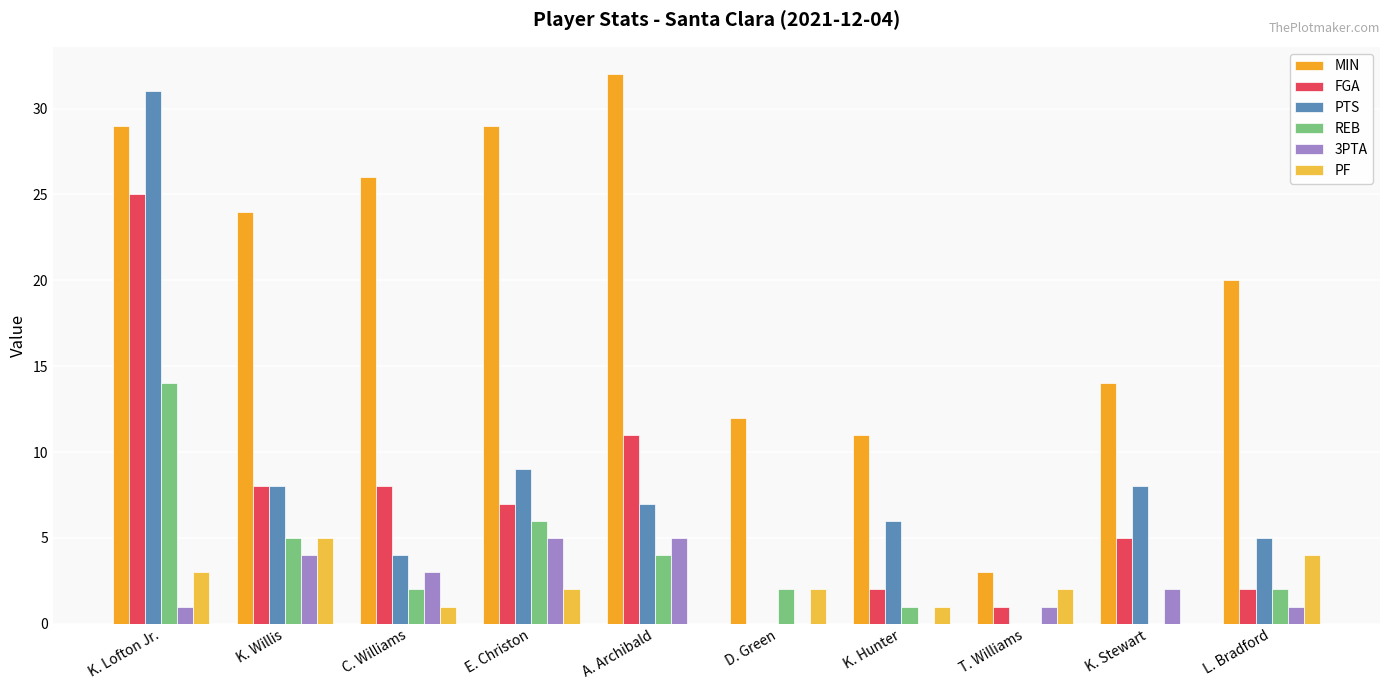

Rank the series by their maximum value, from lowest to highest.

3PTA, PF, REB, FGA, PTS, MIN